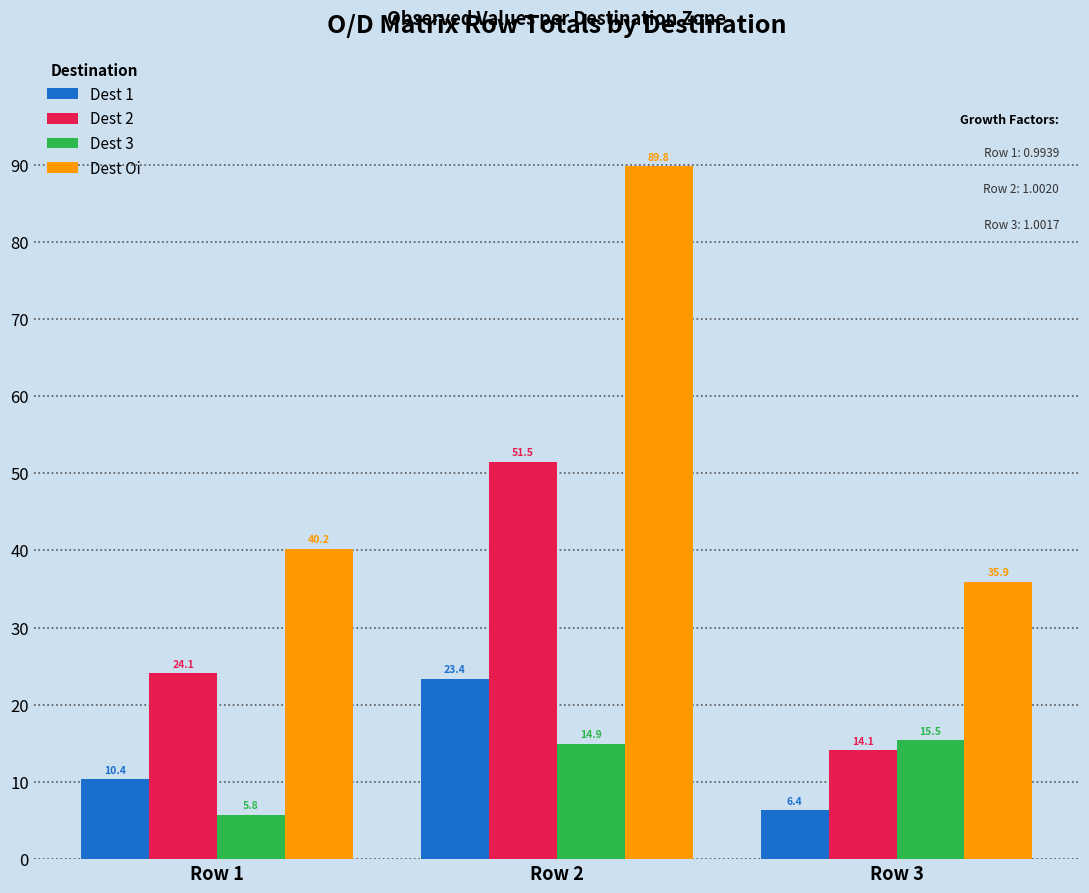

What is the spread (max minus min) of values at Row 3?

29.6